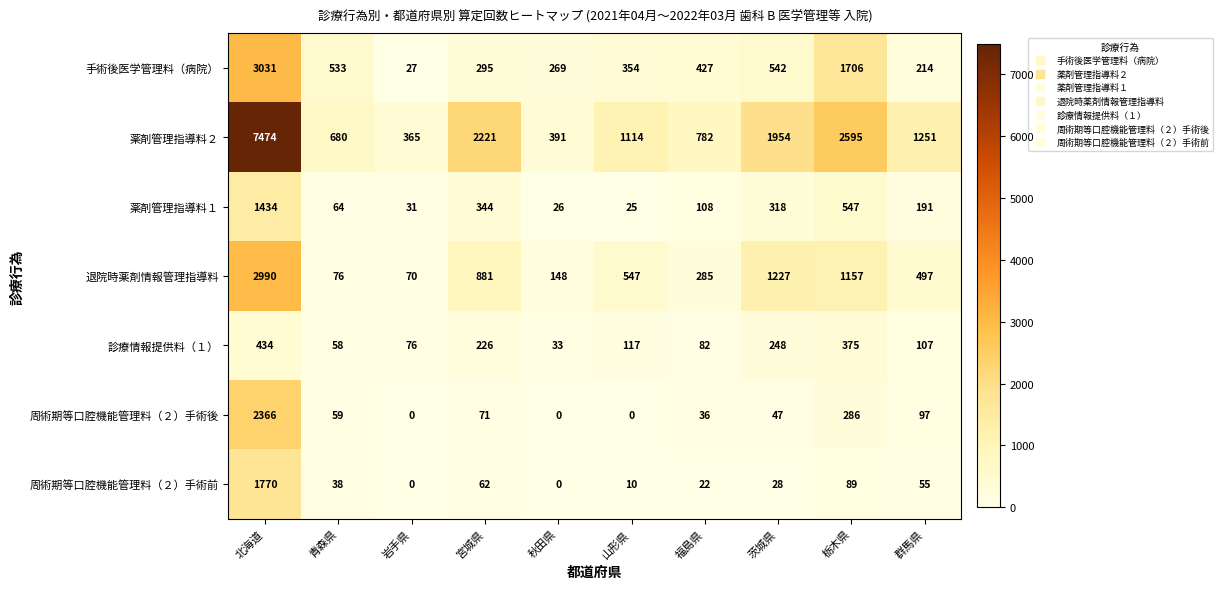

List the series in order of their peak value, highest first.

薬剤管理指導料２, 手術後医学管理料（病院）, 退院時薬剤情報管理指導料, 周術期等口腔機能管理料（２）手術後, 周術期等口腔機能管理料（２）手術前, 薬剤管理指導料１, 診療情報提供料（１）